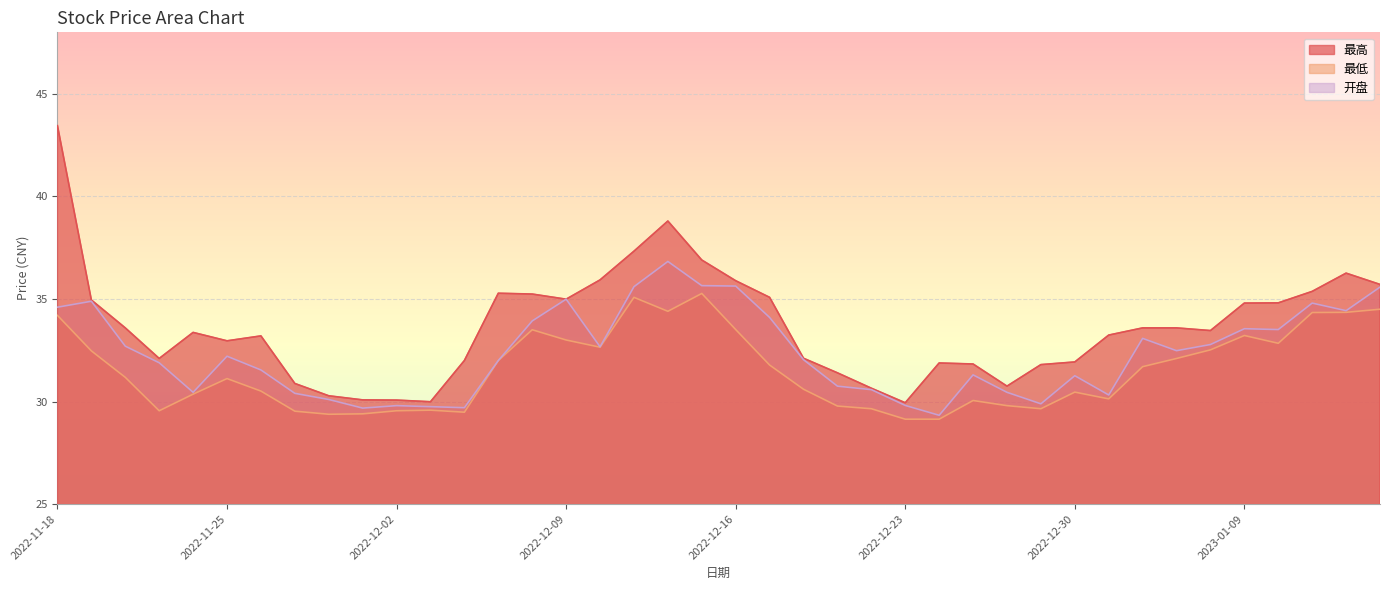

Which series has the widest spread of values?

最高